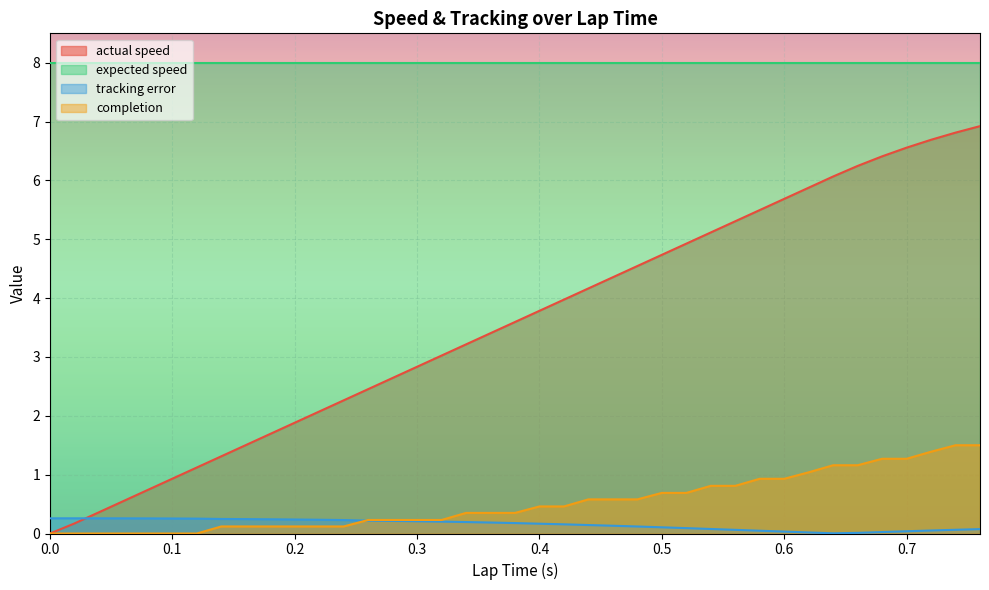

True or false: actual speed and completion cross at least once.

False